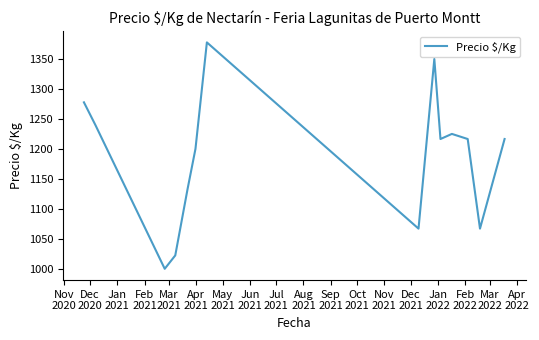

What is the greatest value displayed?

1377.7